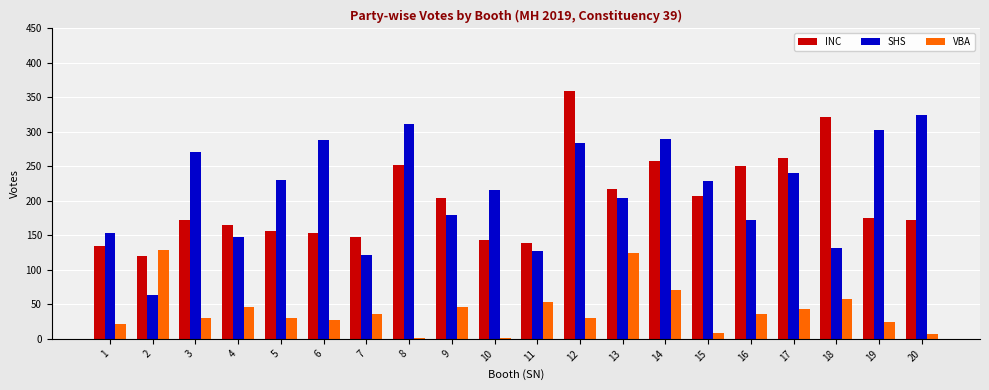

Which series changed the most between 7 and 9?

SHS